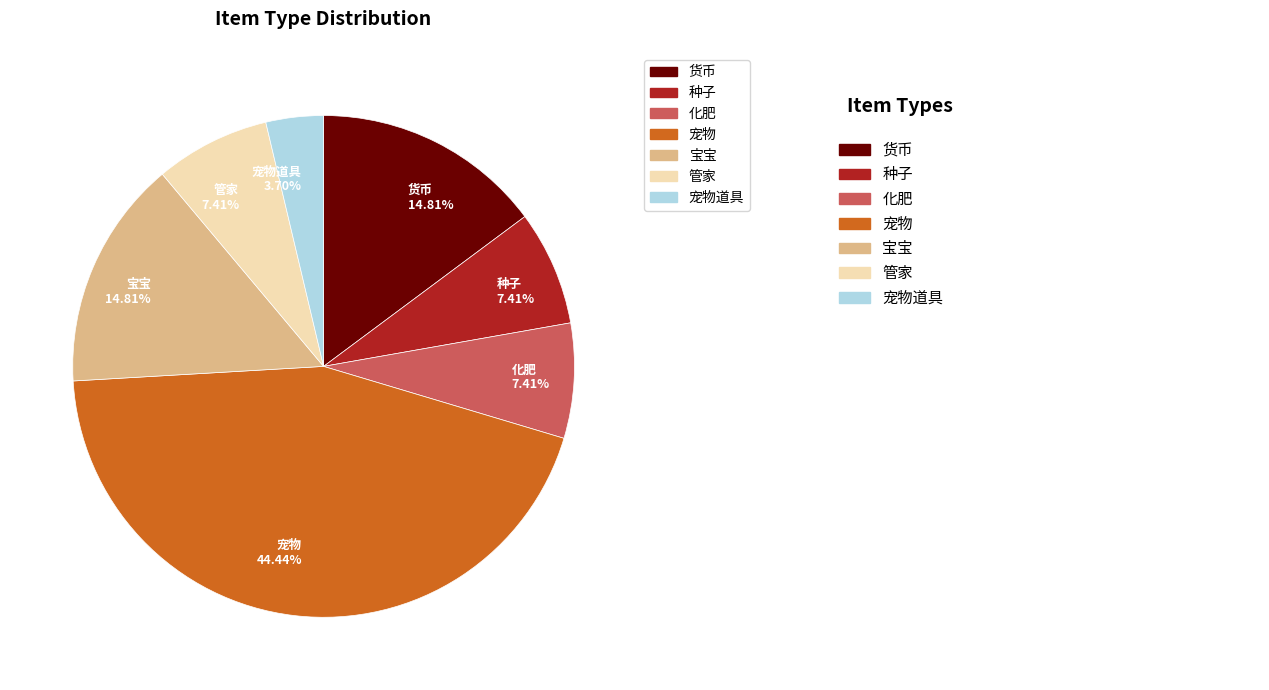

Is the sum of 货币 14.81% and 宠物道具 3.70% greater than half?

No